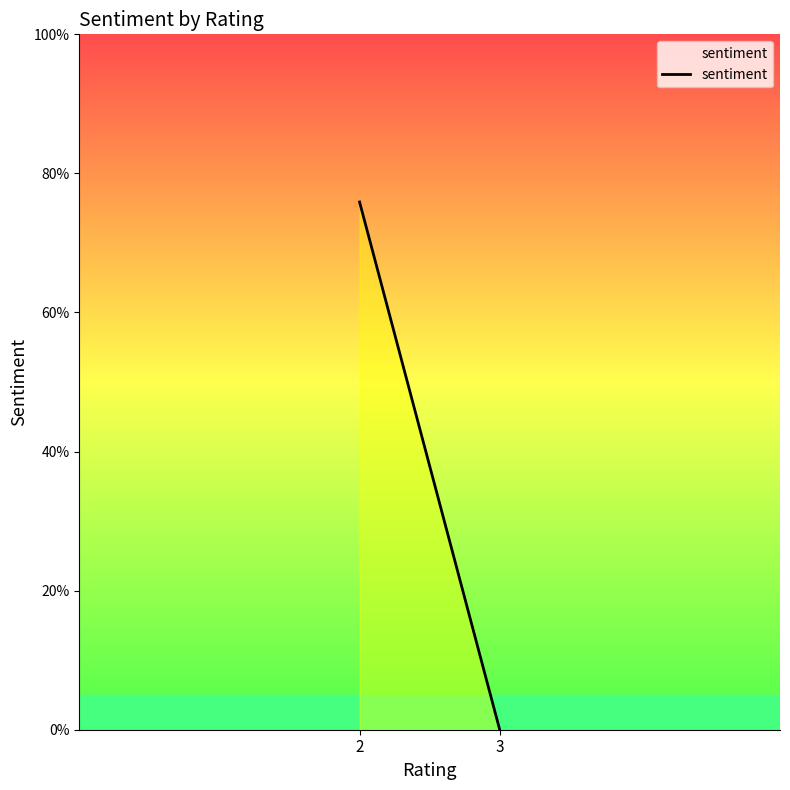

What is the sum of all values?

0.8